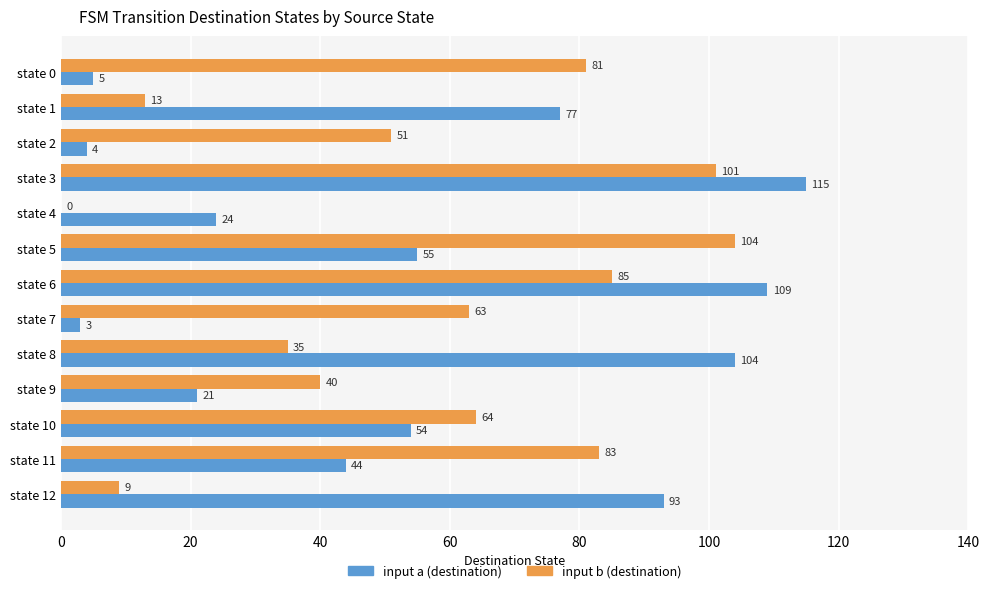

Between state 4 and state 9, which series saw the biggest shift?

input b (destination)